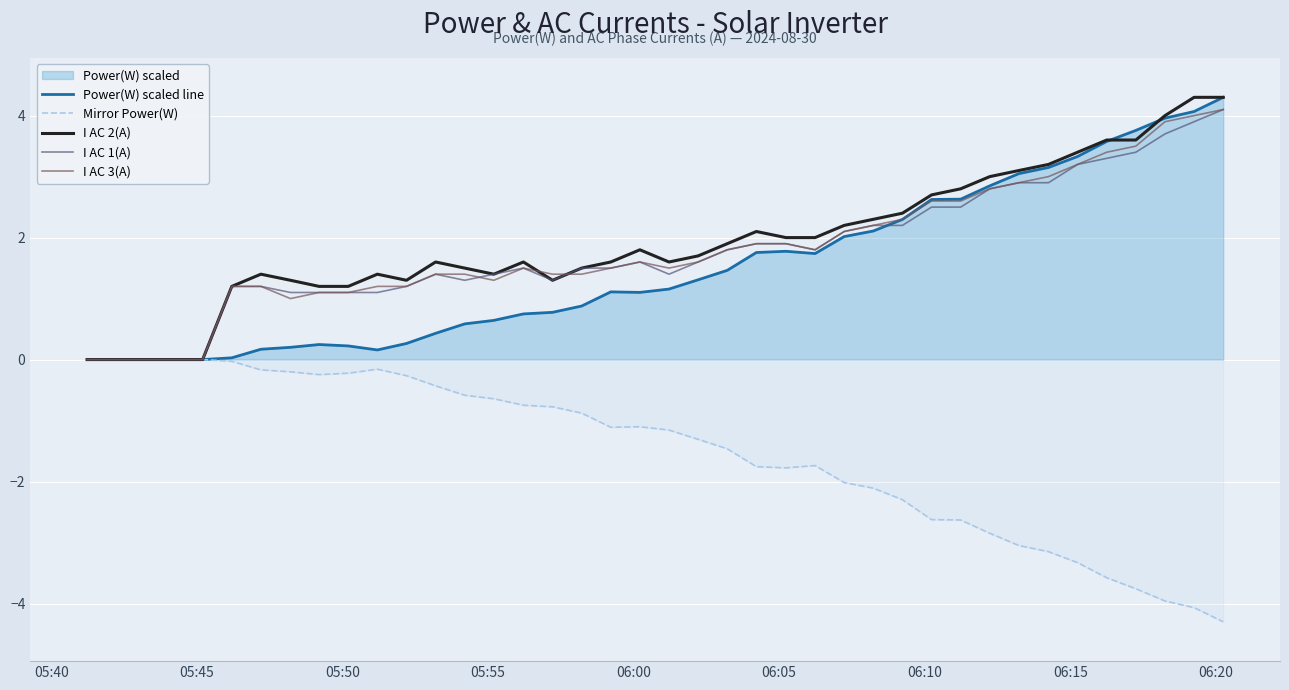

What is the minimum value shown in the chart?

-4.3